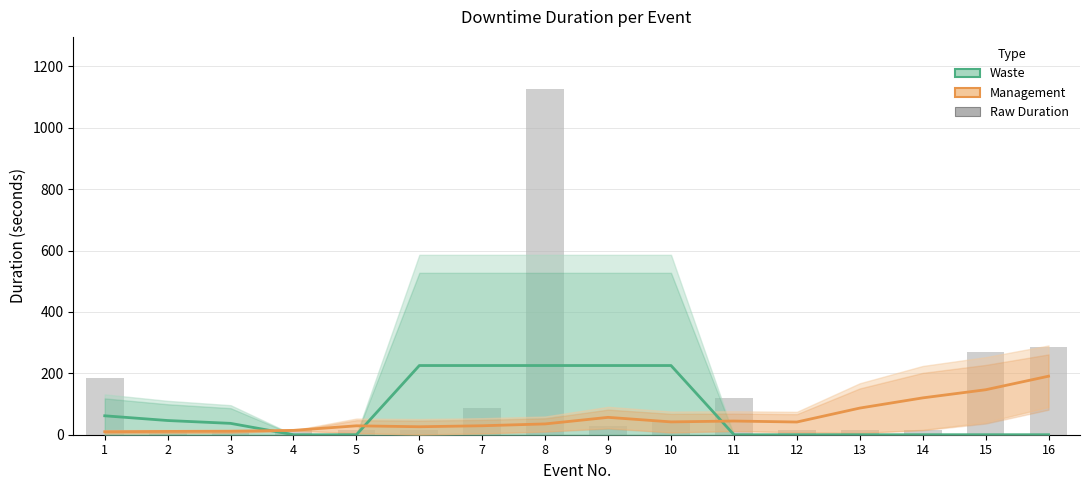

How many values in the Management (Estimate) series exceed 41?

8